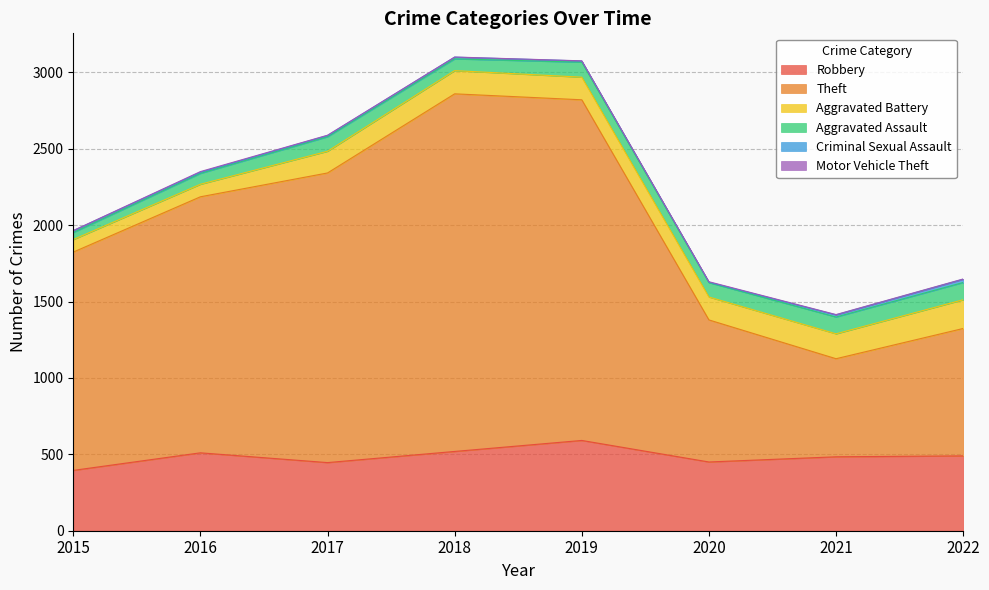

True or false: Theft and Aggravated Assault cross at least once.

False